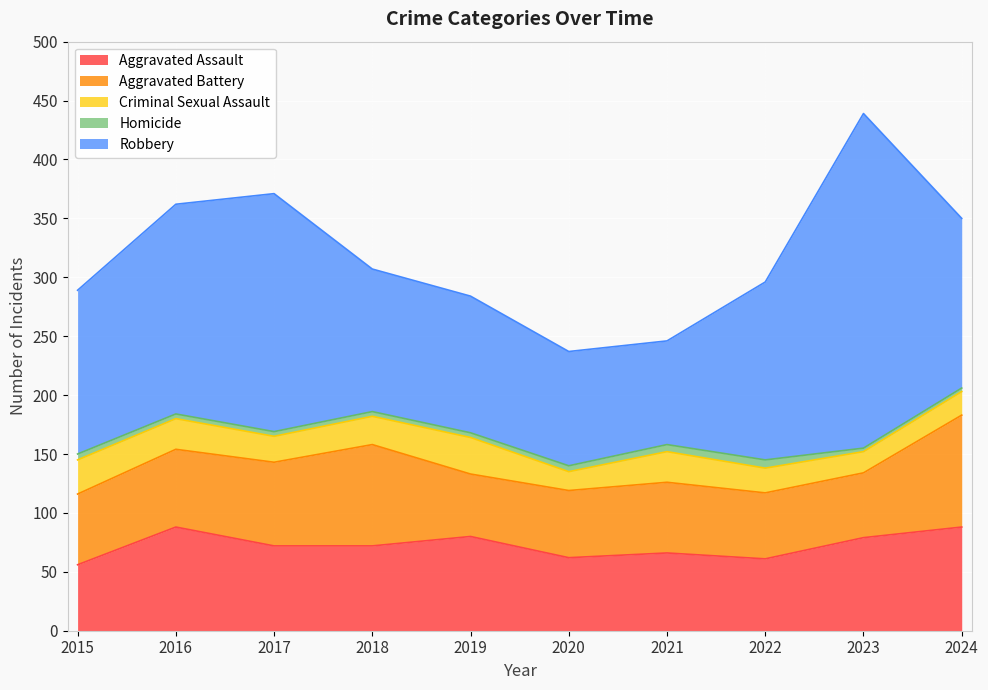

What is the lowest value of the Homicide series?

3